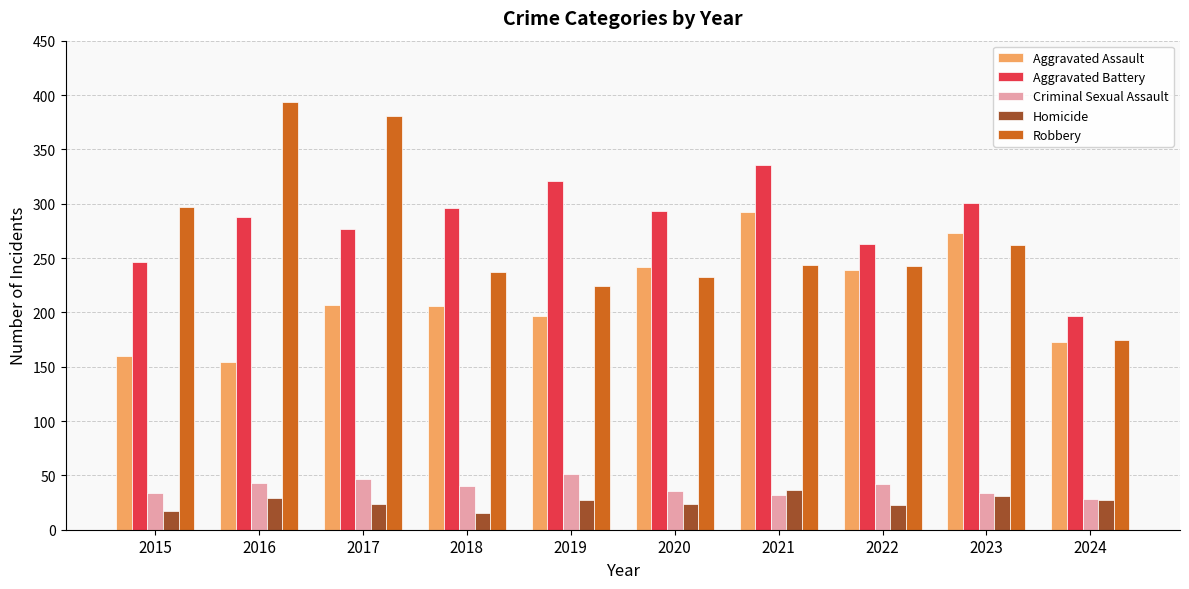

What are all the series names shown in the legend?

Aggravated Assault, Aggravated Battery, Criminal Sexual Assault, Homicide, Robbery